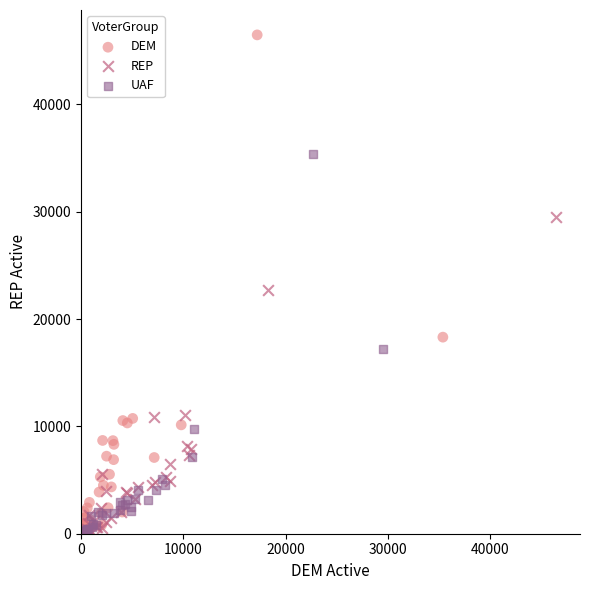

Which series contains the highest Y value?

DEM